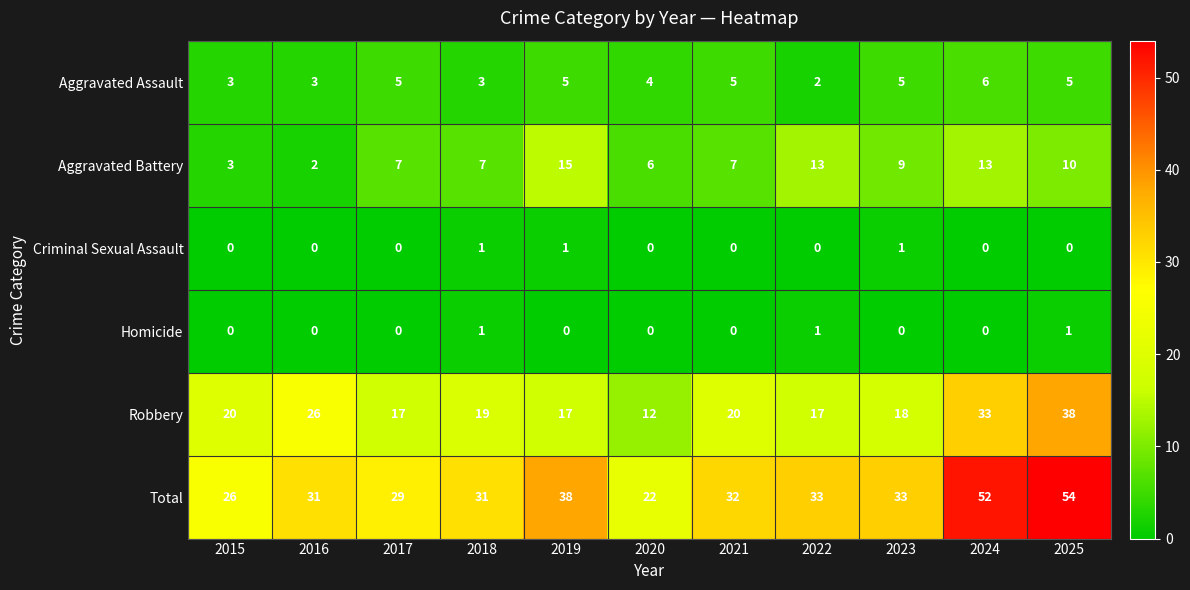

Is it true that Criminal Sexual Assault equals 0 at 2025?

True